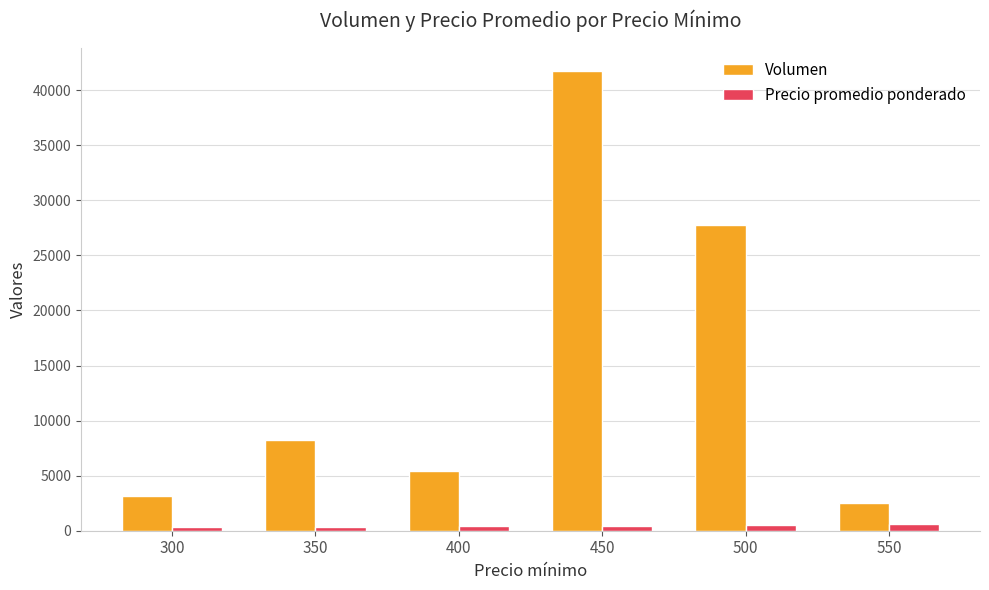

At which label is Volumen closest to 22110?

500